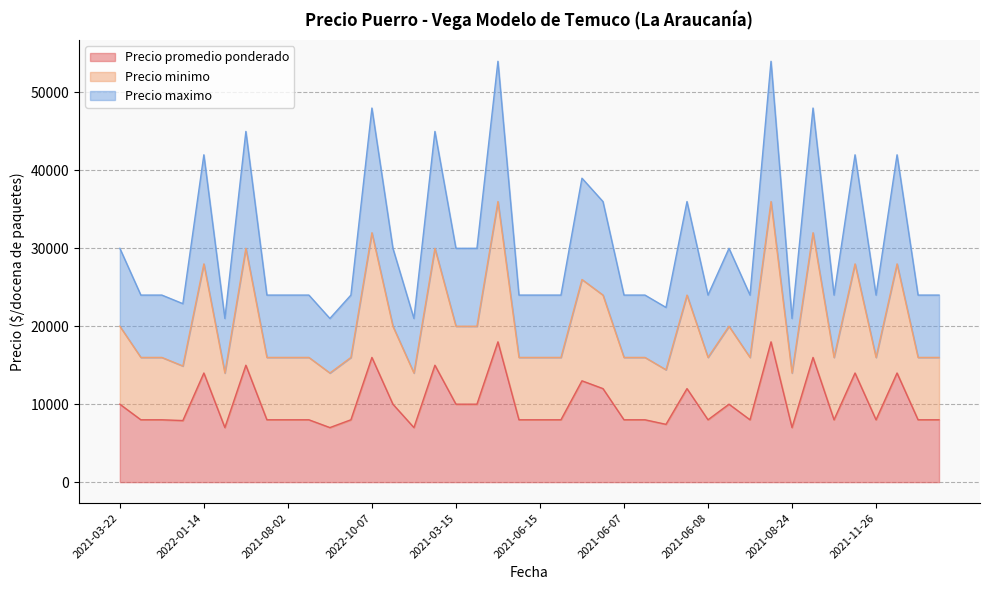

Rank the categories by Precio maximo value from highest to lowest.

2022-11-18, 2022-11-17, 2022-10-07, 2022-08-30, 2020-12-21, 2022-09-22, 2022-01-14, 2022-01-17, 2022-01-13, 2022-02-24, 2022-03-04, 2021-01-12, 2021-03-22, 2022-10-11, 2021-03-15, 2021-03-25, 2021-03-02, 2021-11-29, 2021-08-27, 2021-05-10, 2021-08-02, 2021-05-11, 2021-05-28, 2021-04-28, 2021-06-15, 2021-05-13, 2021-06-07, 2021-09-21, 2021-06-08, 2021-05-03, 2021-09-24, 2021-11-26, 2021-11-23, 2021-08-25, 2021-08-27, 2021-07-19, 2021-11-09, 2021-10-13, 2021-10-21, 2021-08-24